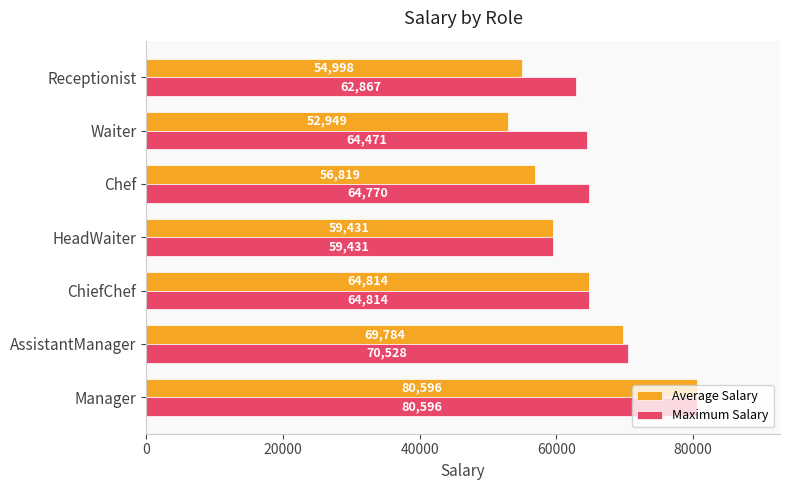

How many data points in Average Salary are less than 59431?

3